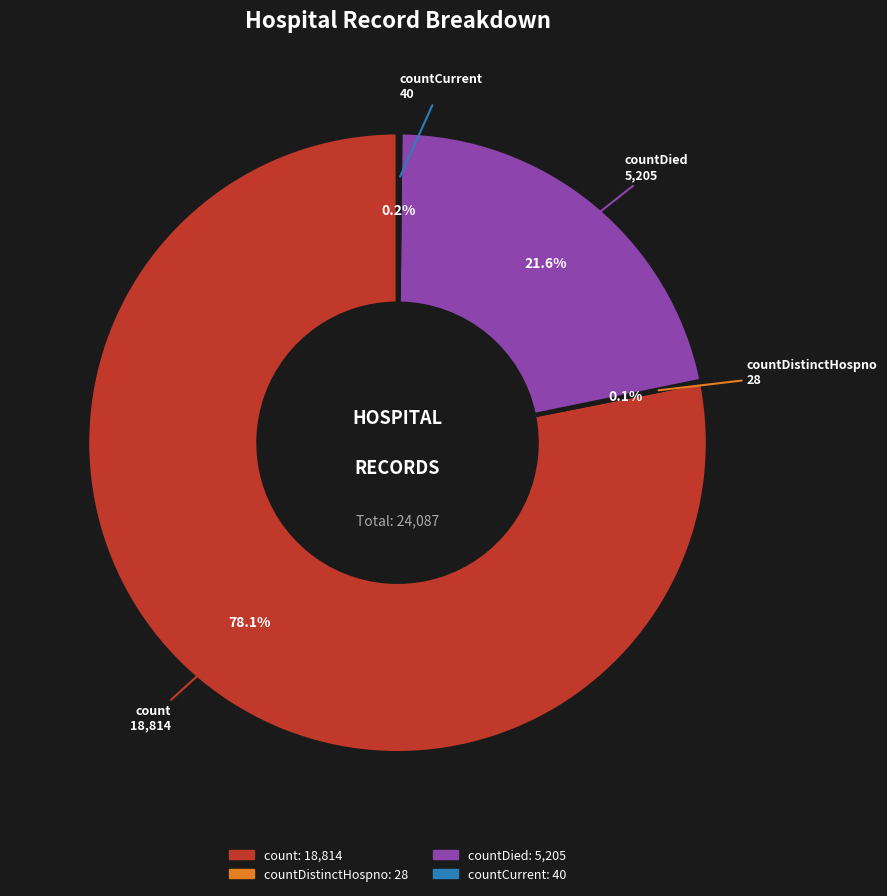

Does any single category account for the majority?

Yes